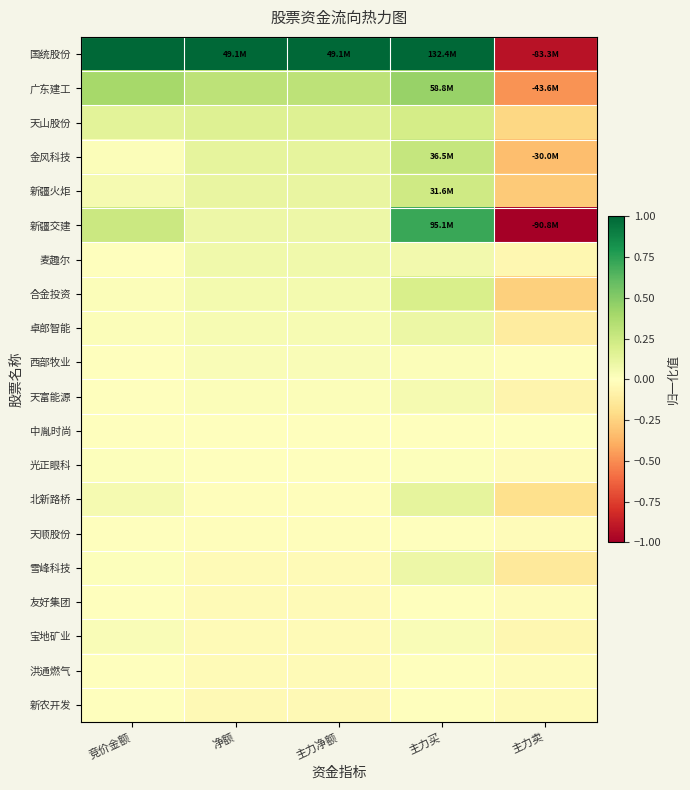

Which series changed the most between 竞价金额 and 主力买?

新疆交建